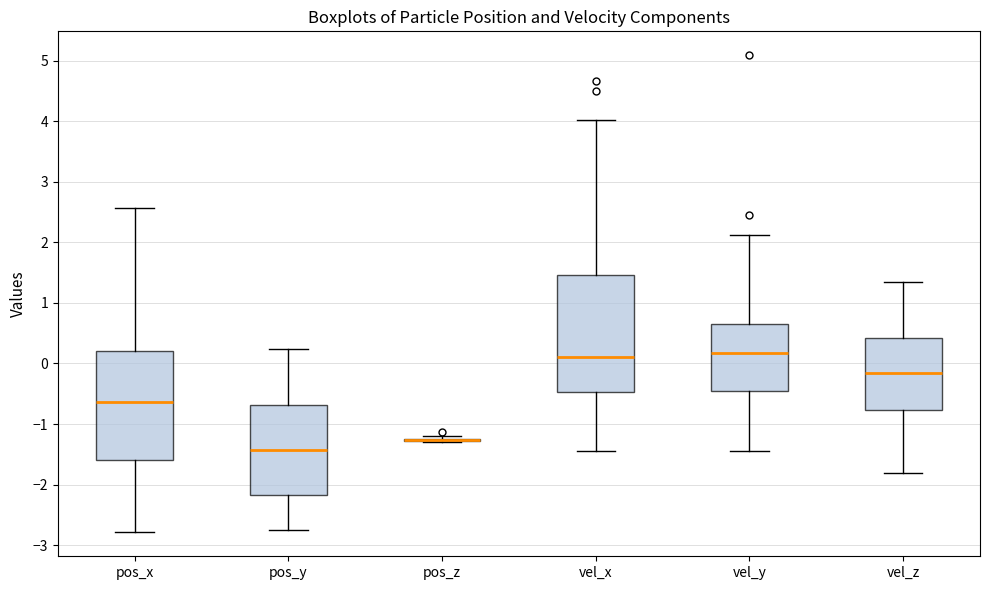

Where is the lower edge of the box for pos_x on the y-axis? The values are not printed on the chart, so give them approximately, as read against the axis.

-1.6